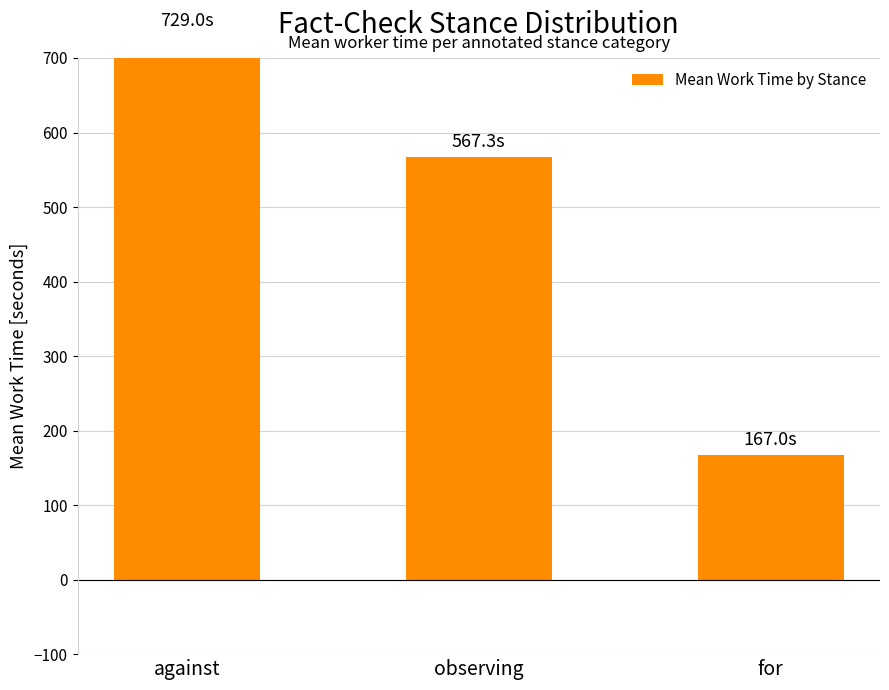

Where is the data nearest to the value 447?

observing